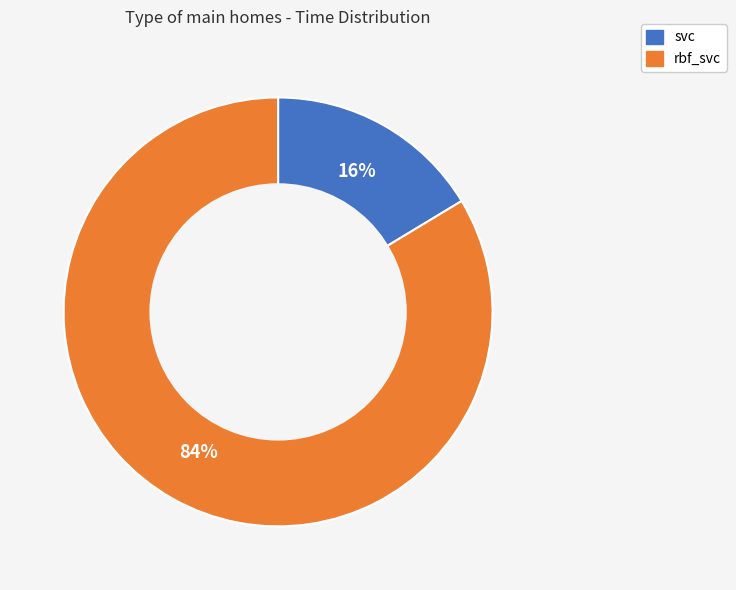

To the nearest percent, what is the average slice percentage?

50%